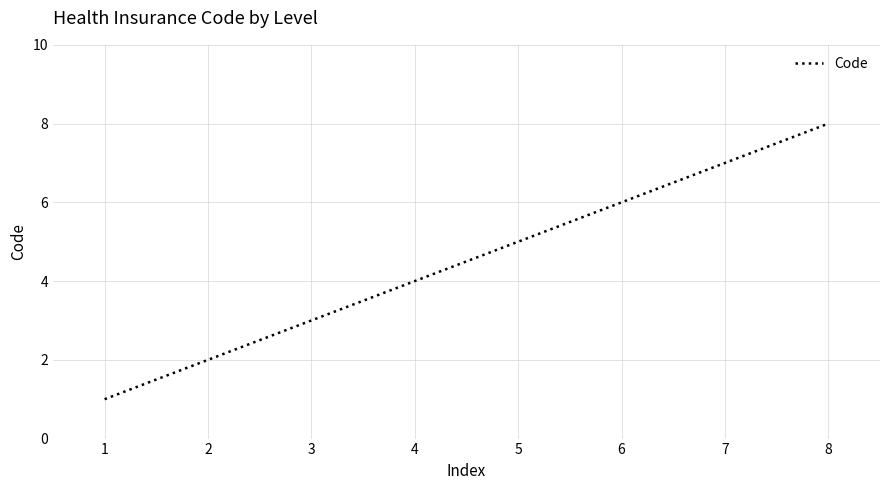

What value does the data have at 7?

7